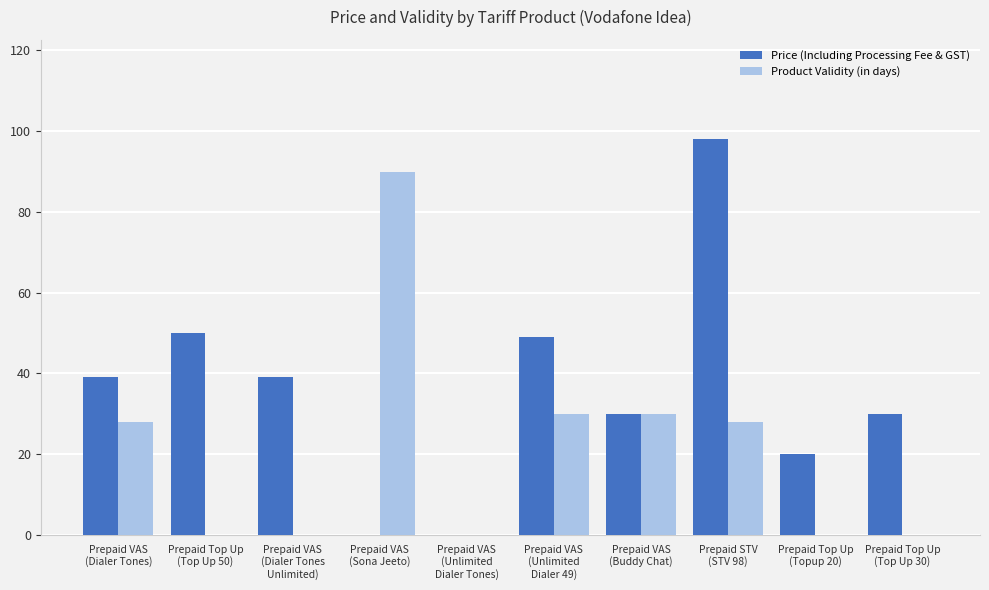

Which series has the largest total across all categories?

Price (Including Processing Fee & GST)